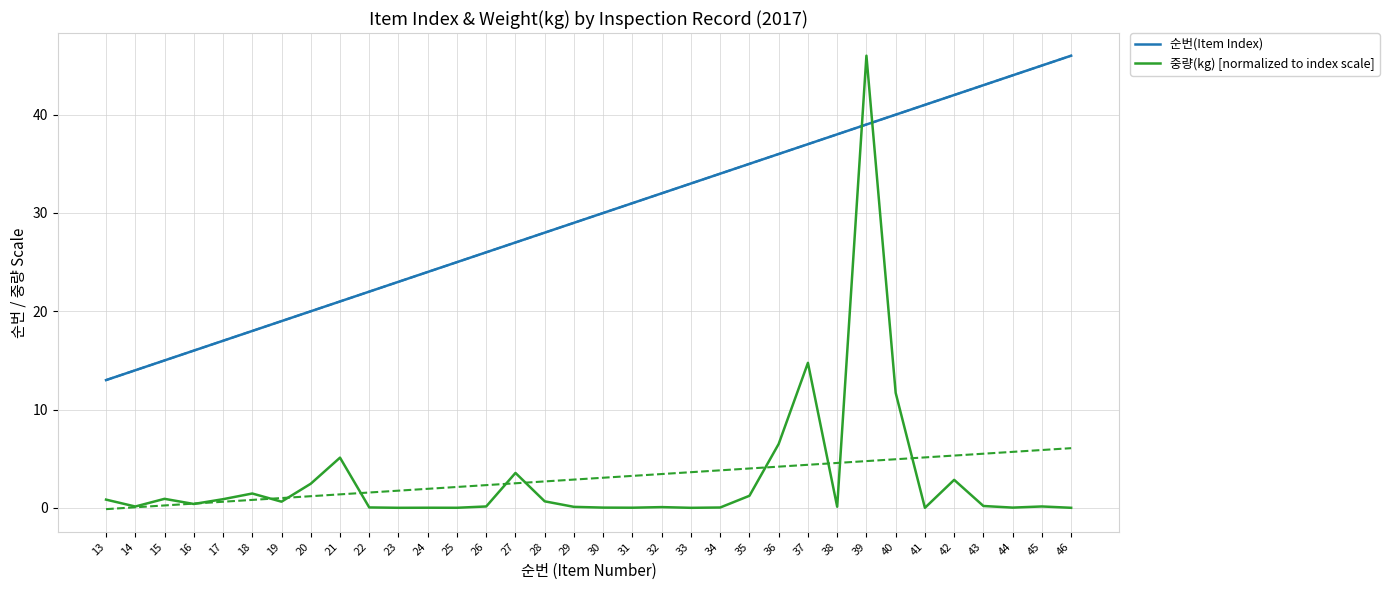

Which series changed the most between 40 and 46?

중량(kg) [normalized to index scale]